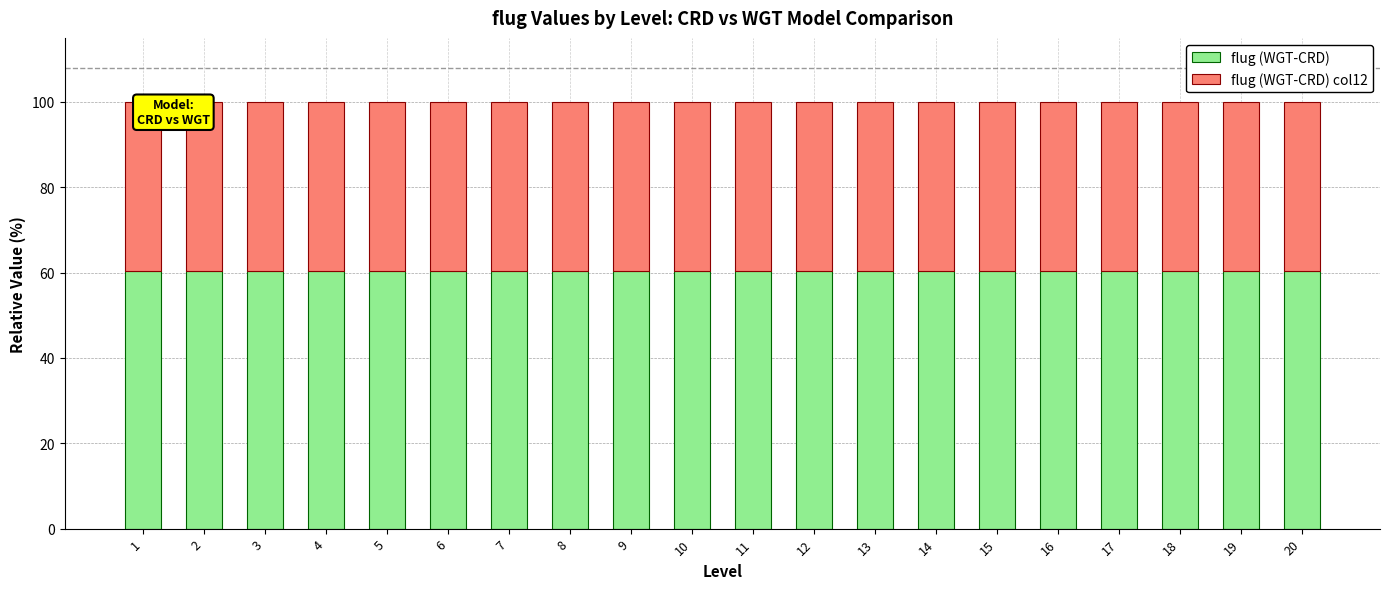

What are all the series names shown in the legend?

flug (WGT-CRD), flug (WGT-CRD) col12